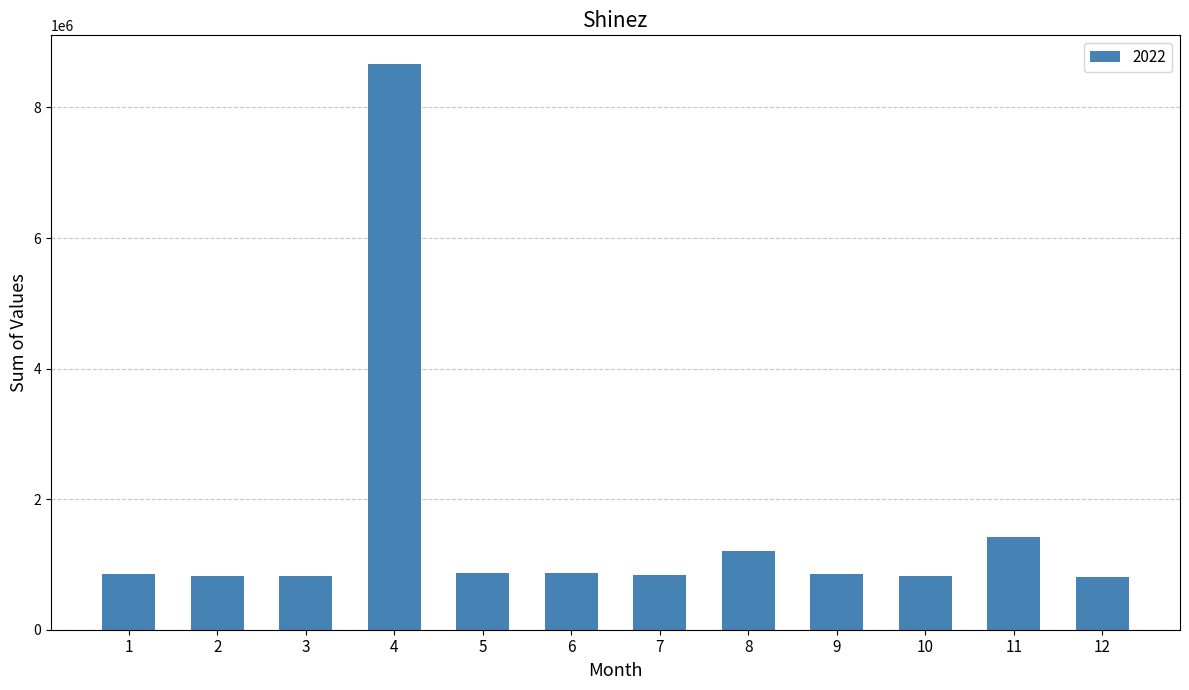

What is the approximate value at 10?

816480